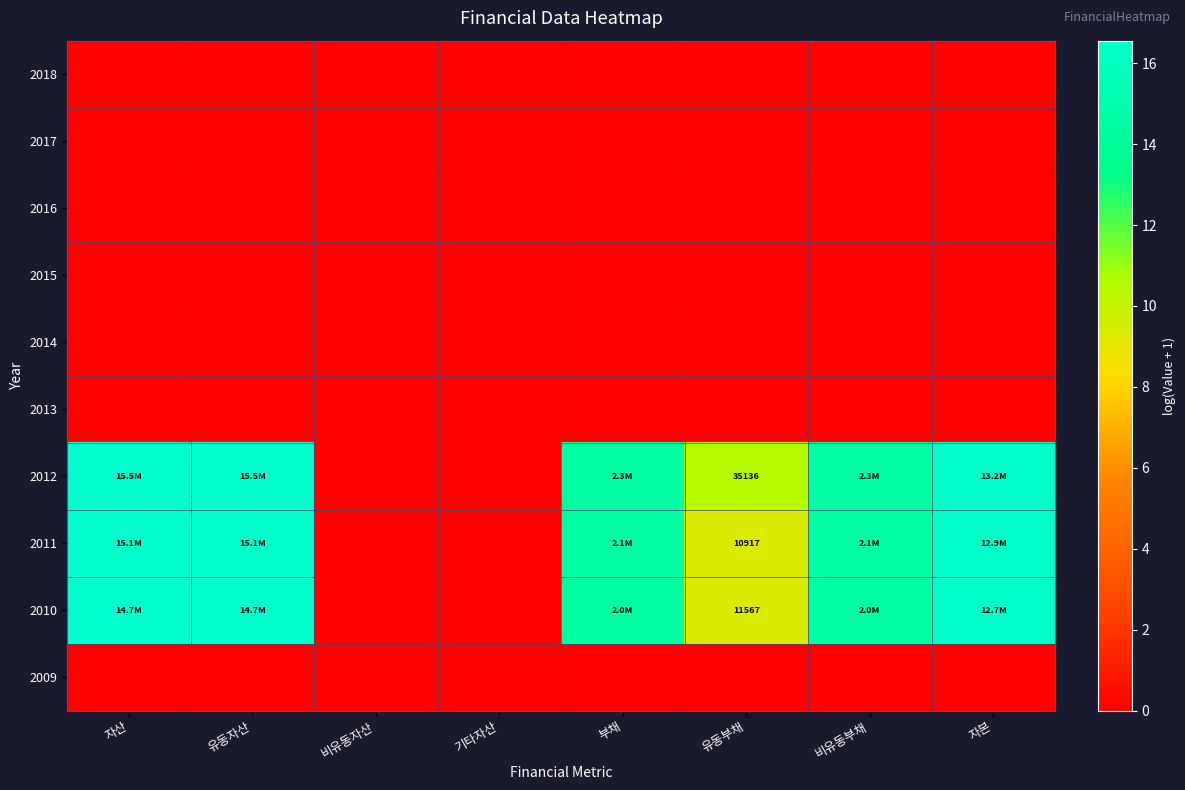

At 부채, list the series in order from largest to smallest.

2012, 2011, 2010, 2018, 2017, 2016, 2015, 2014, 2013, 2009